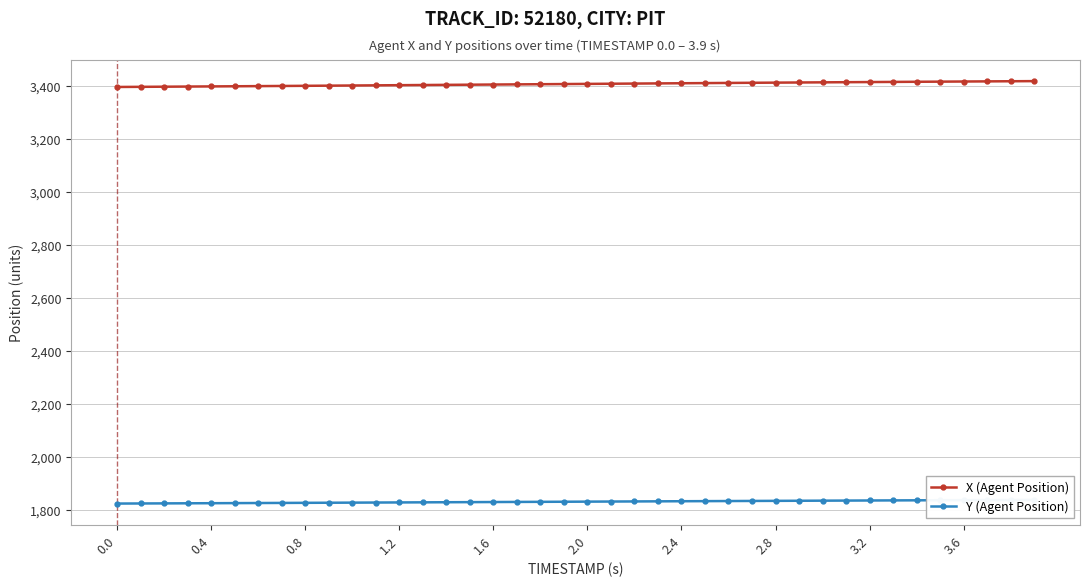

What is the maximum value for X (Agent Position)?

3418.6